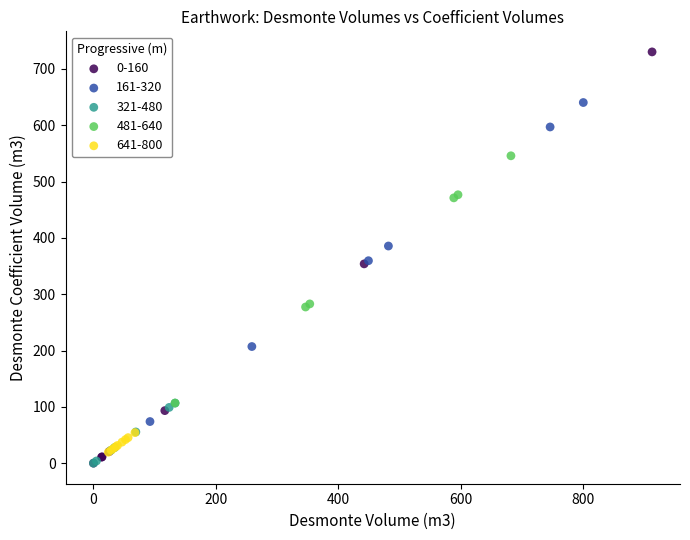

Which series contains the highest Y value?

0-160